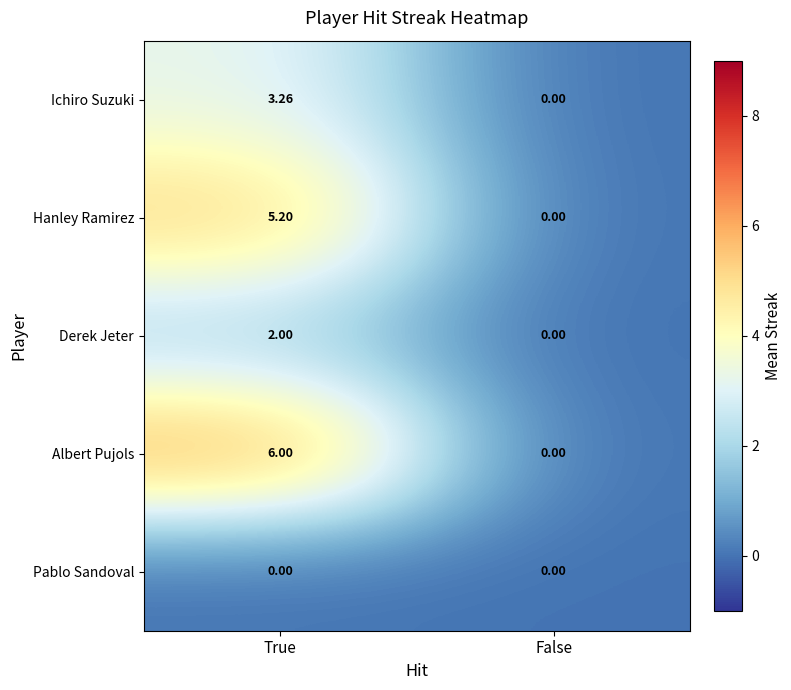

What is the greatest value displayed?

6.0